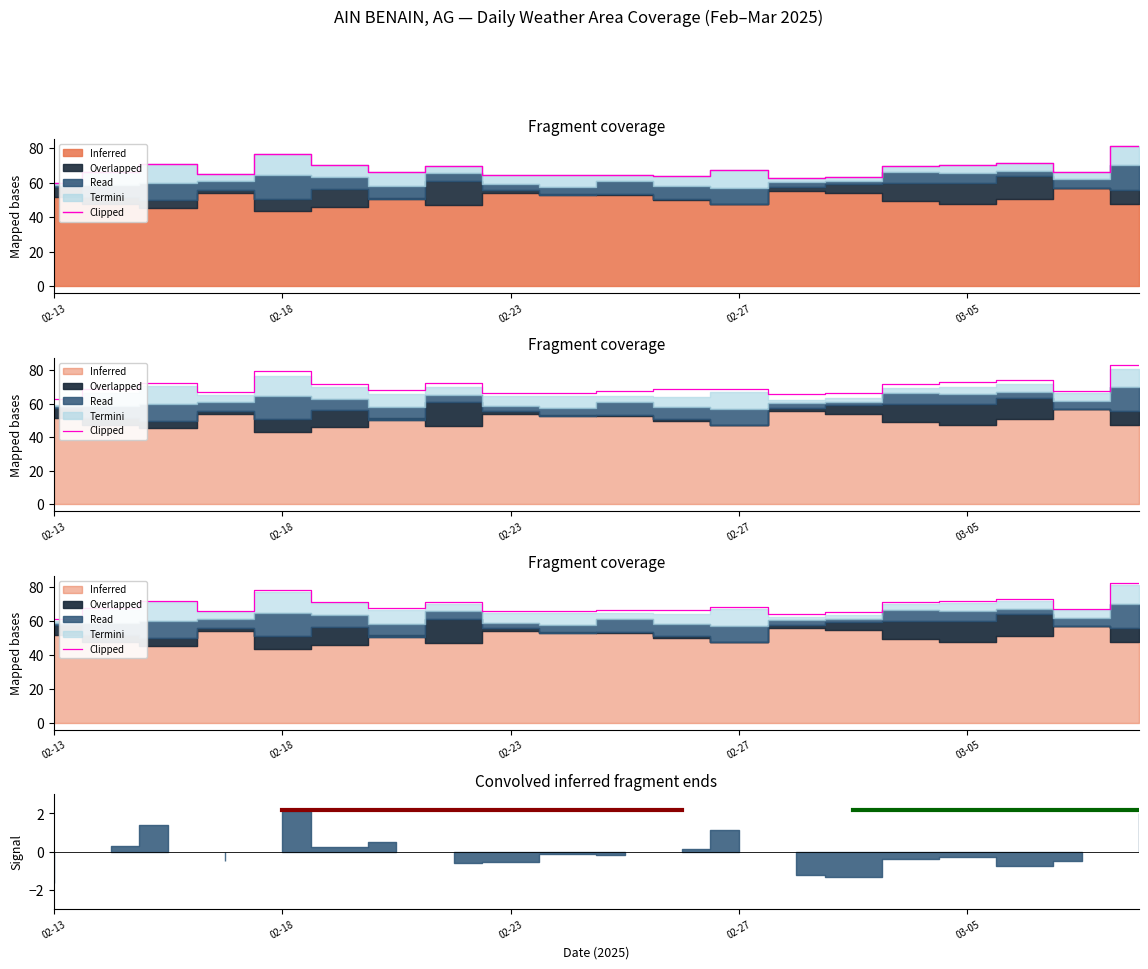

The value at 5 is 71.1. True or false?

True